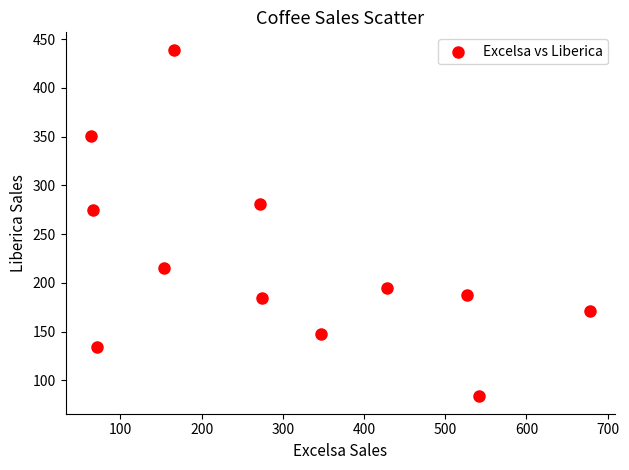

What is the average Y value?

221.9